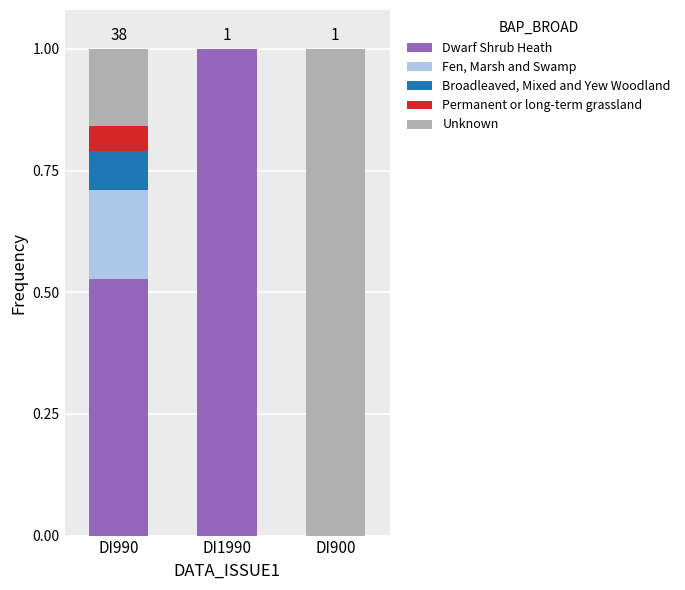

Count the number of data series in this chart.

5